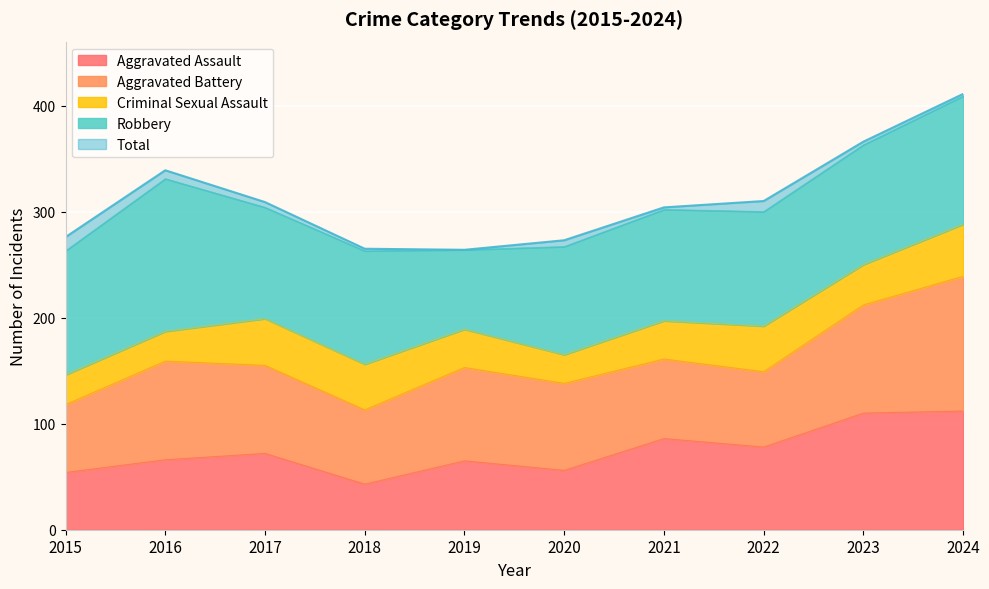

List the labels in order of Aggravated Assault value, smallest first.

2018, 2015, 2020, 2019, 2016, 2017, 2022, 2021, 2023, 2024